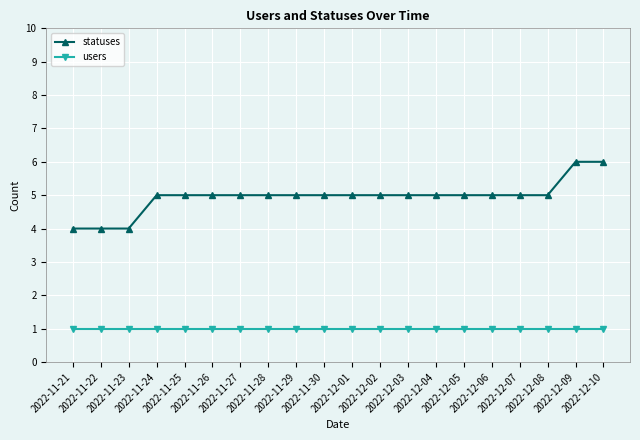

The statuses series shows 8 at 2022-11-26. True or false?

False